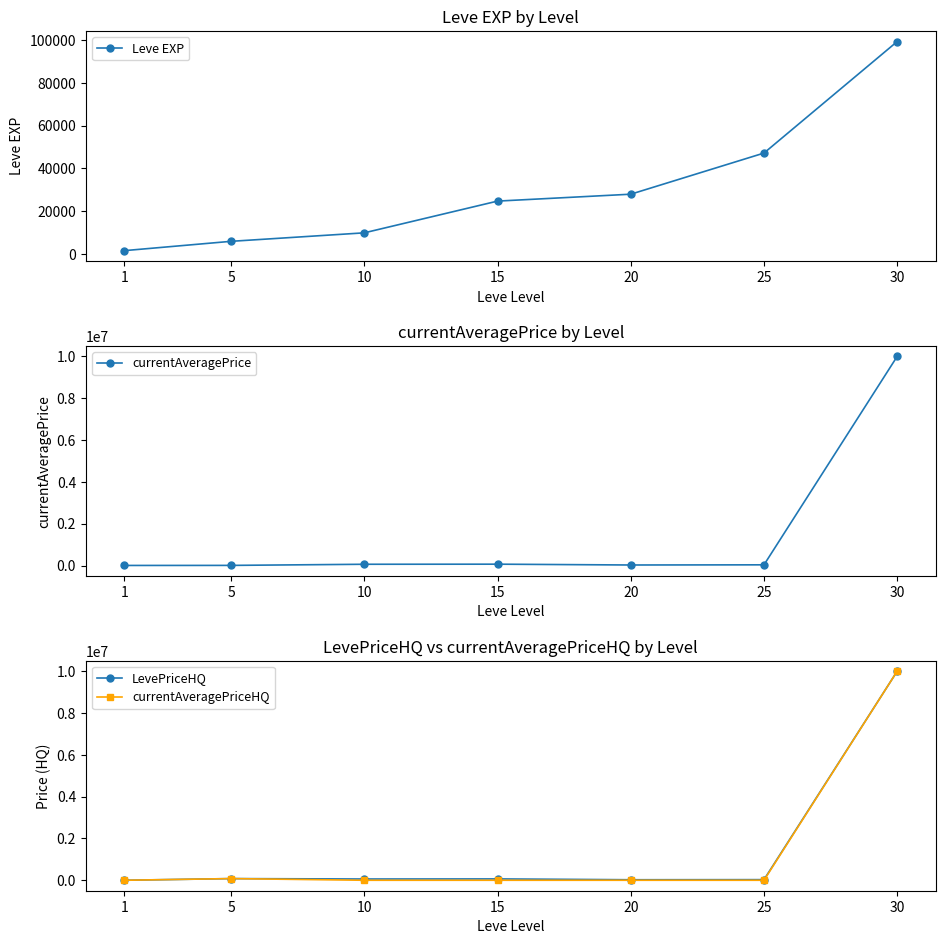

What is the sum of all currentAveragePrice values?

10191916